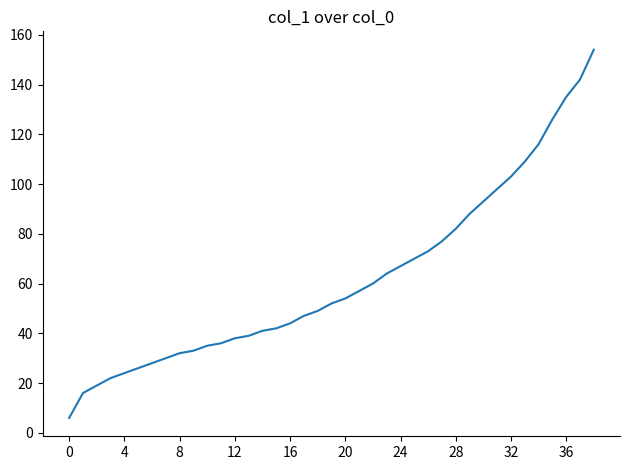

What is the smallest value displayed?

6